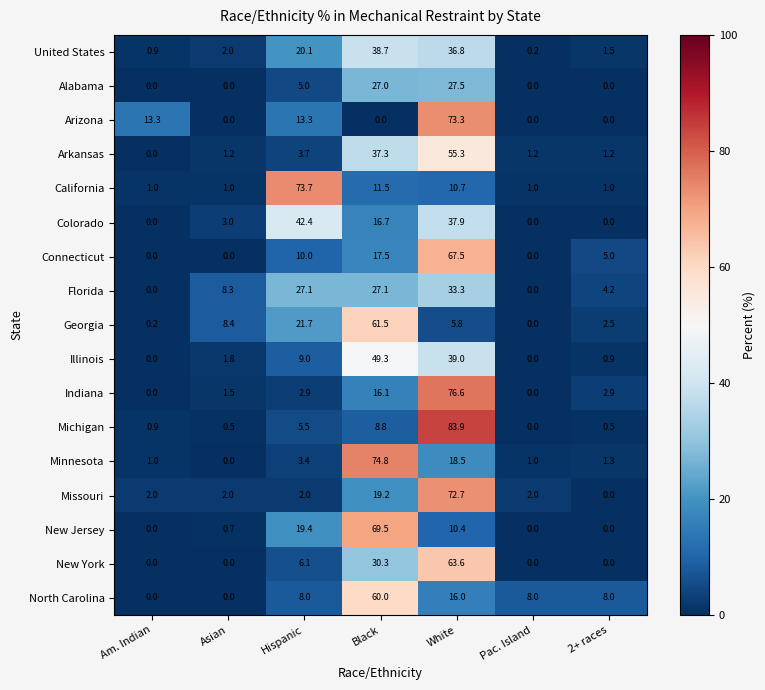

What value does the Arkansas series have at Pac. Island?

1.2